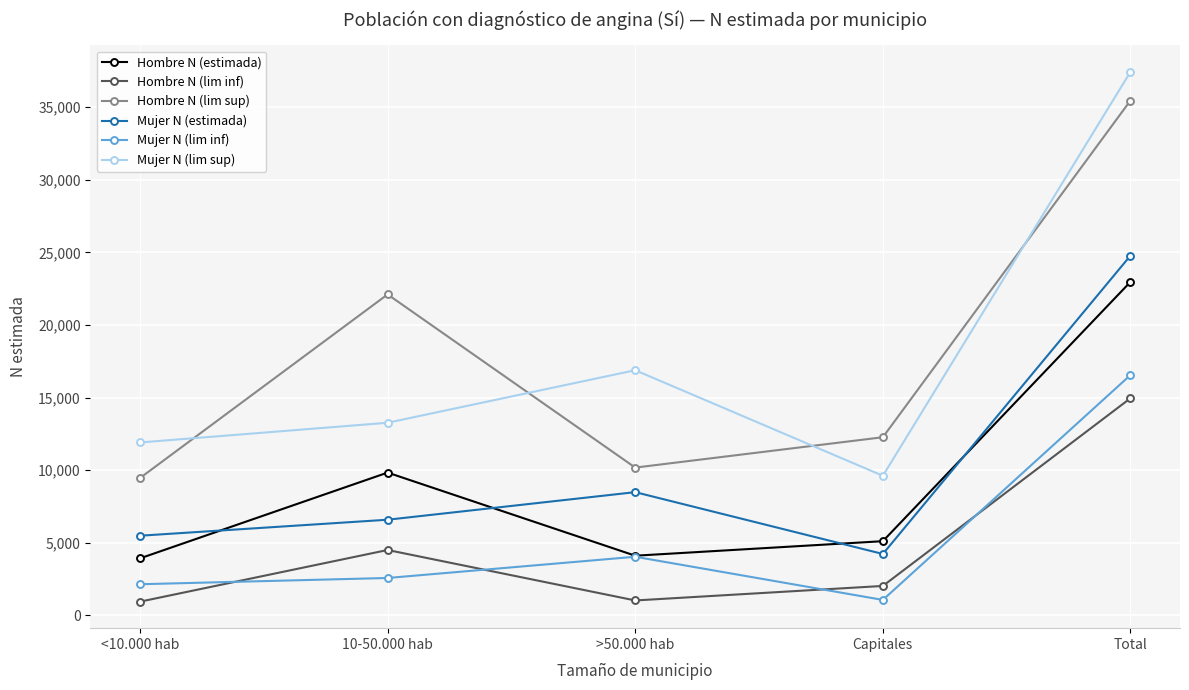

At which category does Mujer N (lim sup) reach its first local peak?

>50.000 hab